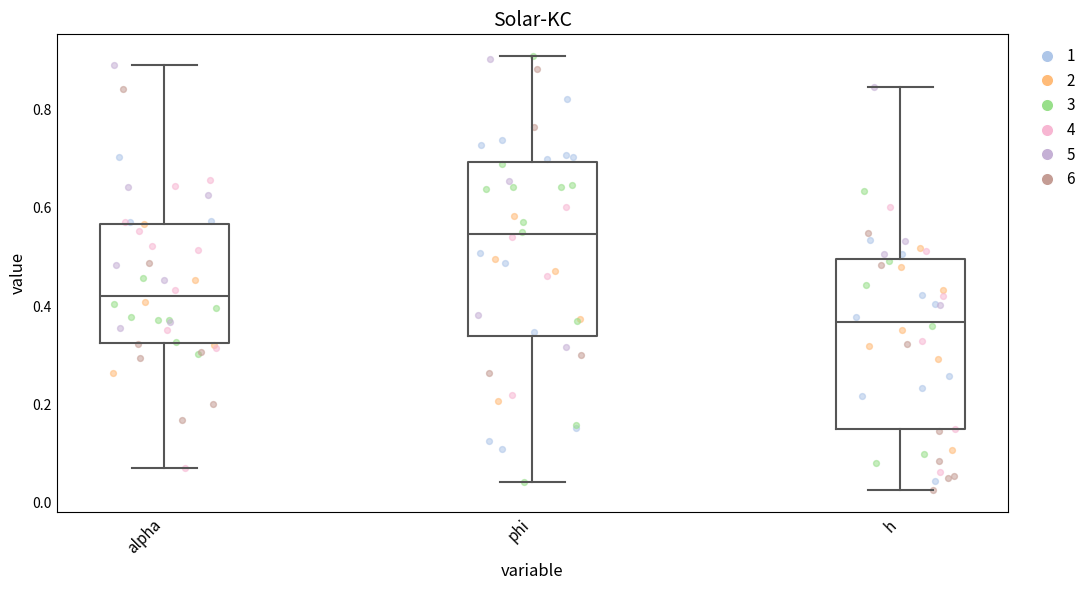

Where is the upper edge of the box for phi on the y-axis? The values are not printed on the chart, so give them approximately, as read against the axis.

0.70